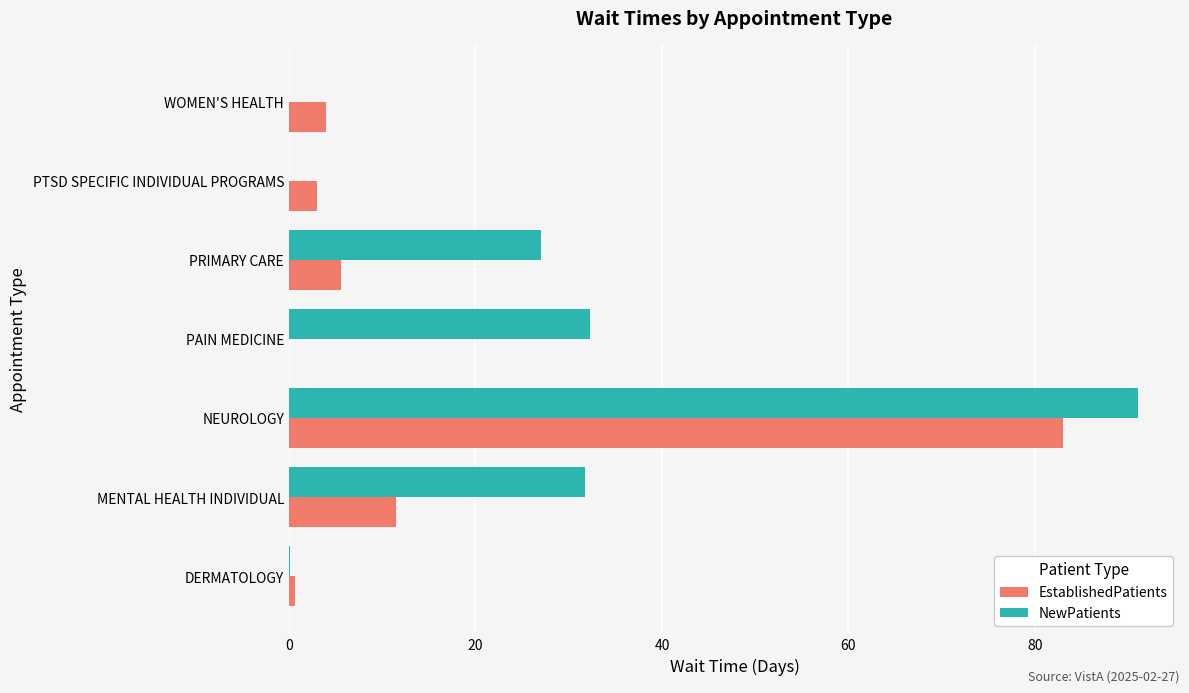

What is the total value across all series at MENTAL HEALTH INDIVIDUAL?

43.3